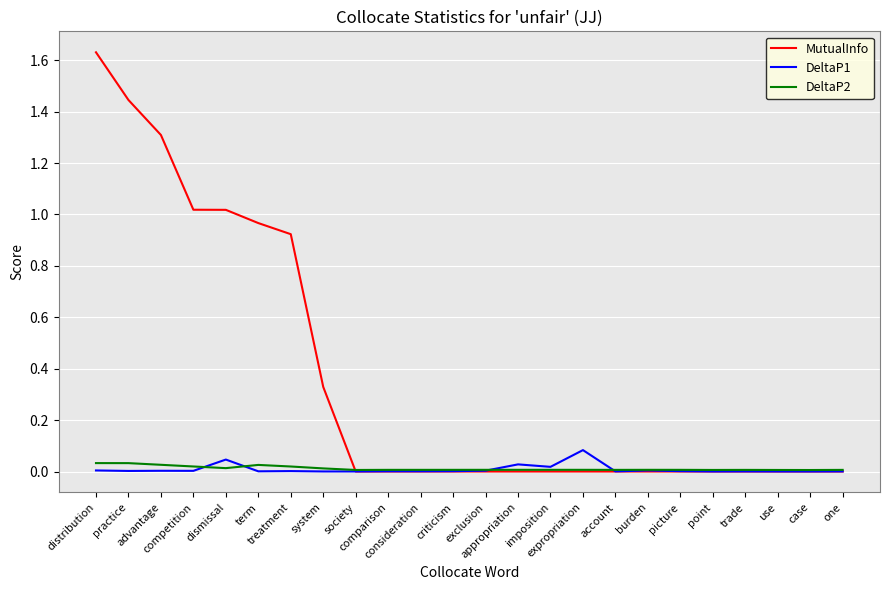

Which series has the largest range (max minus min)?

MutualInfo